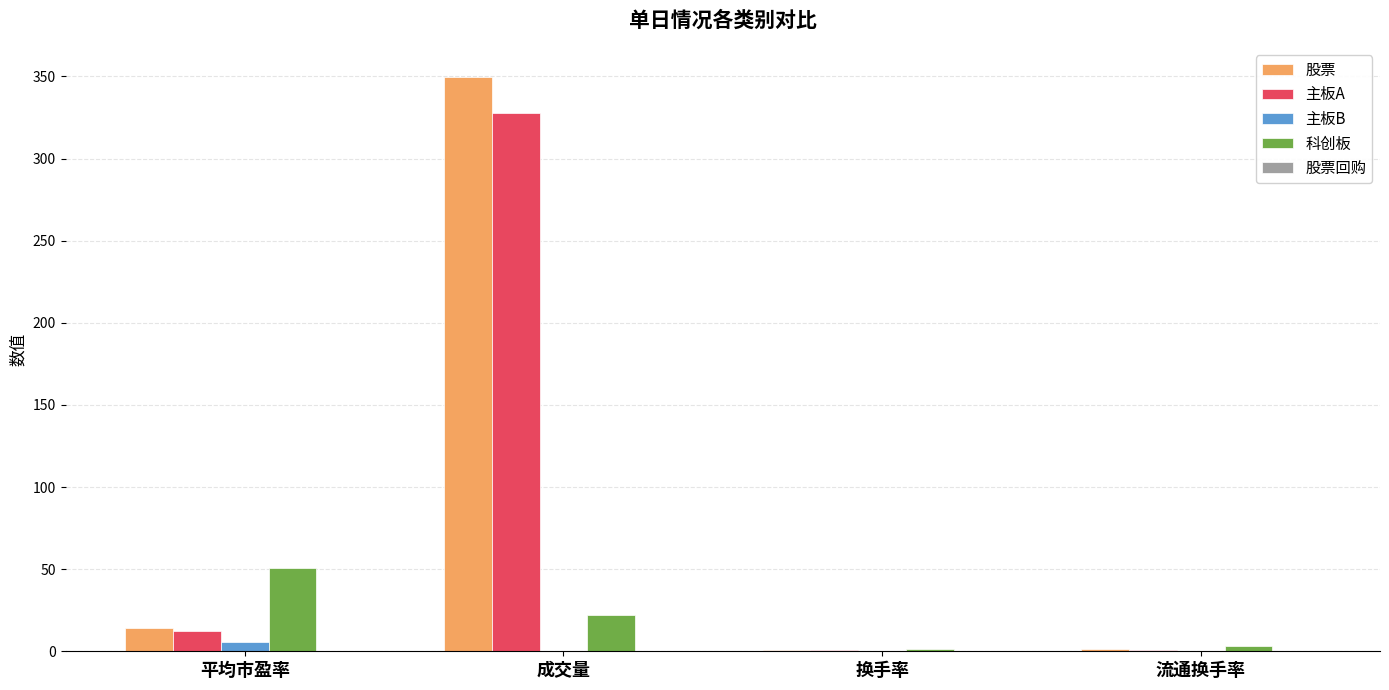

Does the chart contain stacked bars?

No